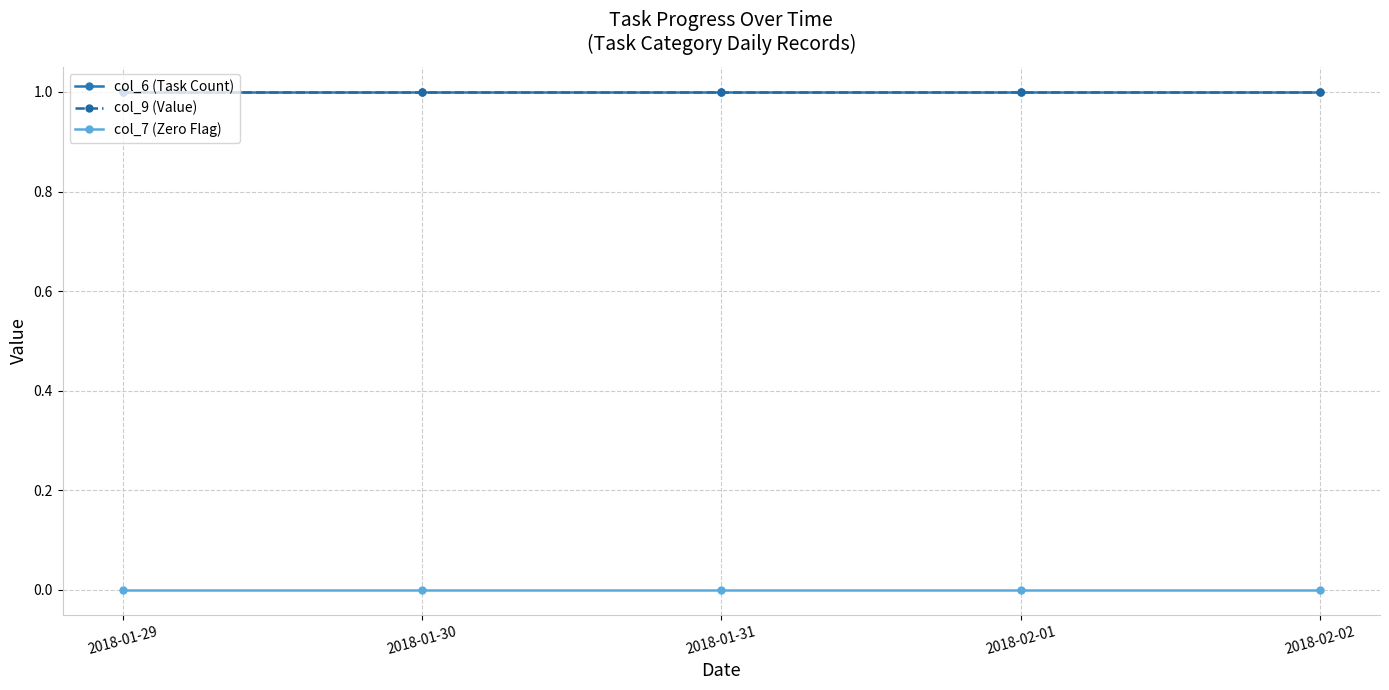

What are all the series names shown in the legend?

col_6 (Task Count), col_9 (Value), col_7 (Zero Flag)